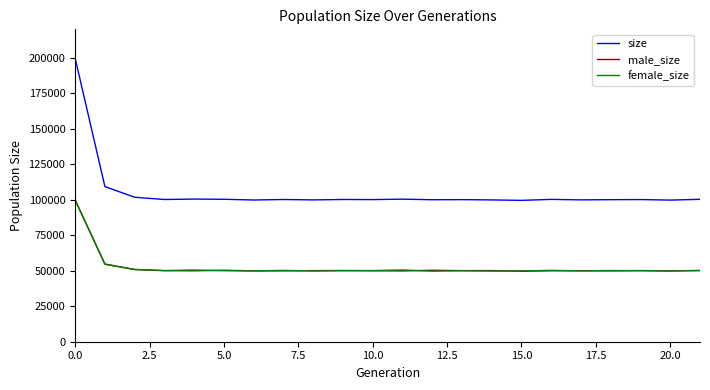

After their last crossing, which series has the higher values: male_size or female_size?

male_size